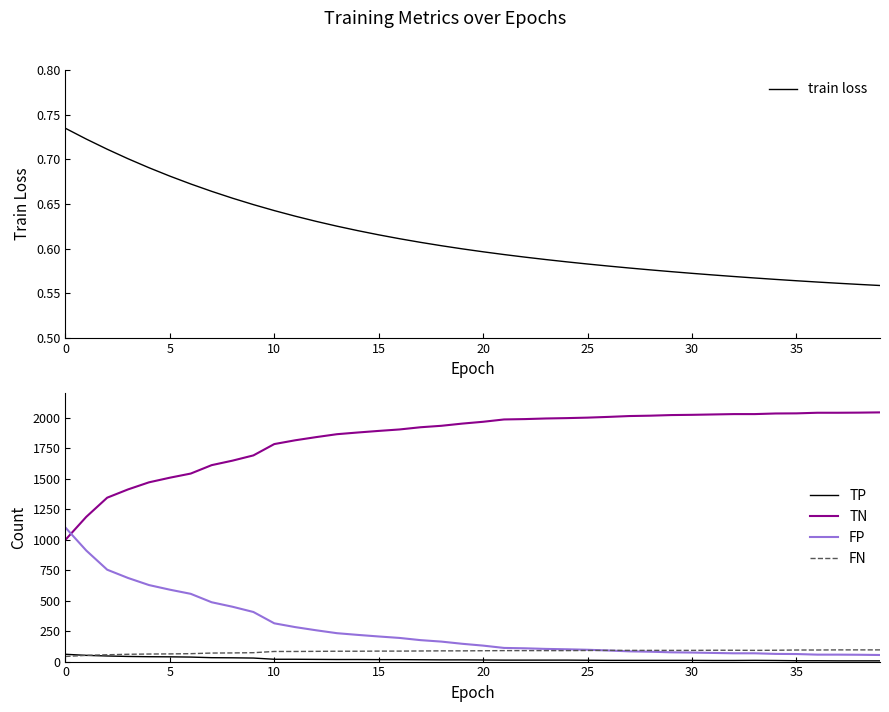

What is the minimum value for TN?

999